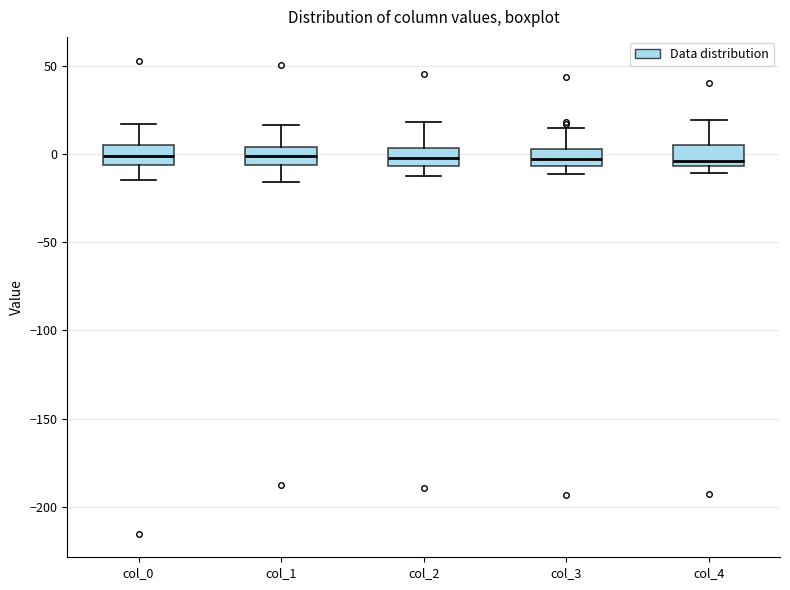

Reading left to right, transcribe this box plot: for each box, give where its median line is, the range the box spans, and where its two whiskers end, as read against the y-axis. The values are not printed on the chart, so give them approximately, as read against the axis.

col_0: median 0, box -5 to 5, whiskers -15 to 15
col_1: median 0, box -5 to 5, whiskers -15 to 15
col_2: median 0, box -5 to 5, whiskers -15 to 20
col_3: median -5 (inside the box), box -5 to 5, whiskers -10 to 15
col_4: median -5 (just above the box's lower edge), box -5 to 5, whiskers -10 to 20